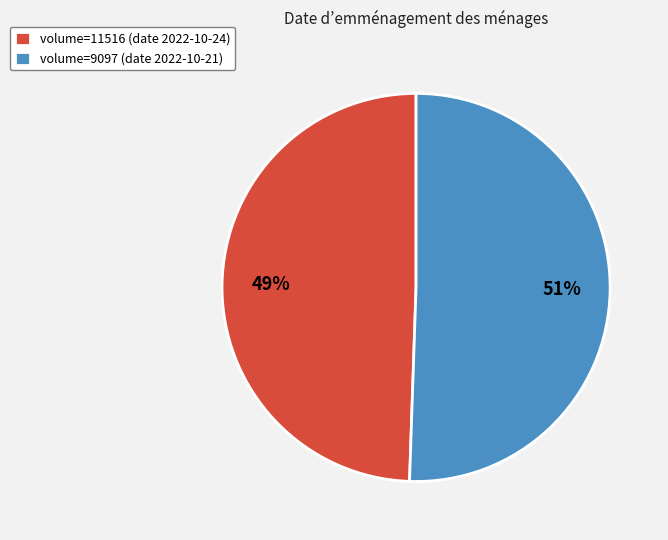

Which slice is the smallest?

volume=11516 (date 2022-10-24)